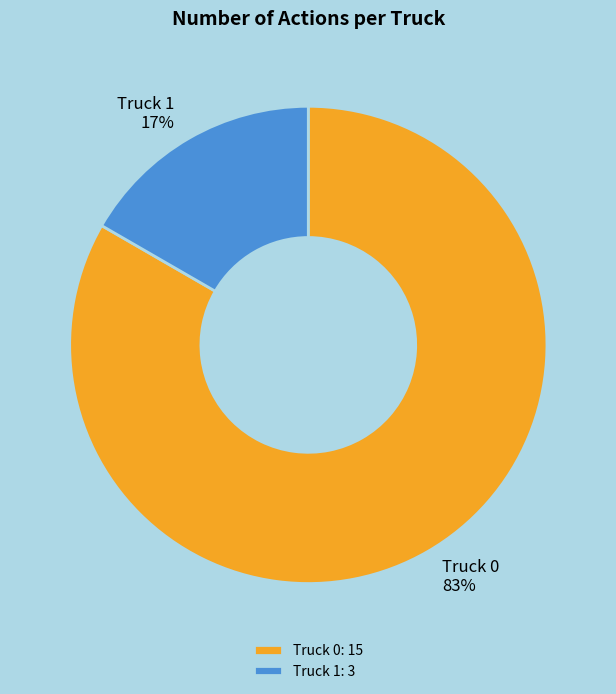

Between Truck 0 and Truck 1, which is larger?

Truck 0